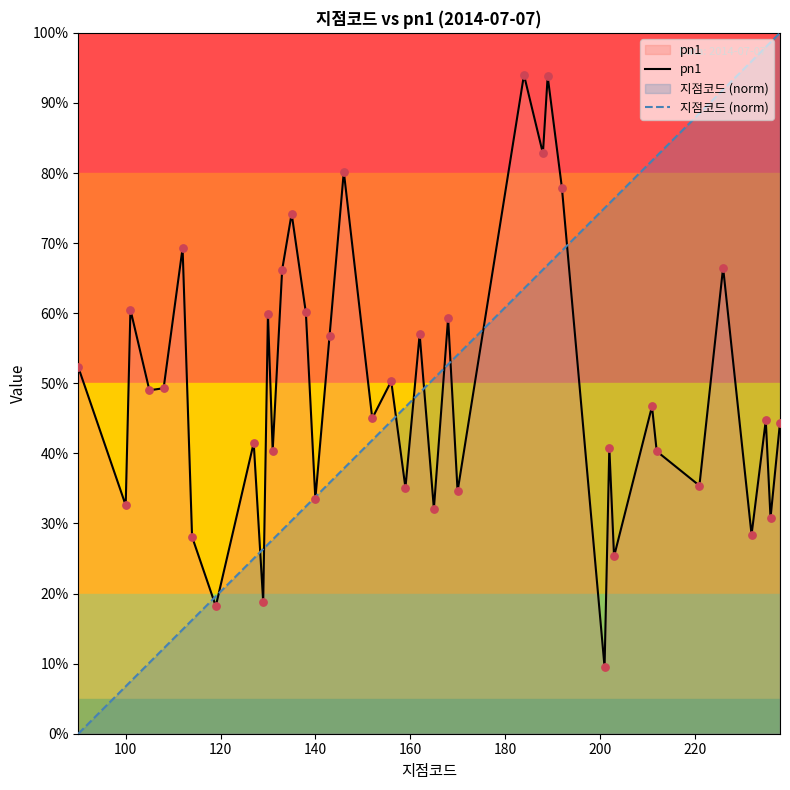

Which series has the widest spread of Y values?

지점코드 (norm)